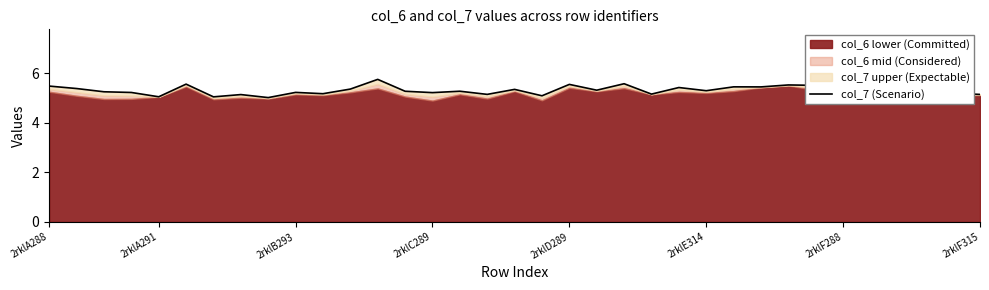

Is it true that the value at 31 is 5.3?

True